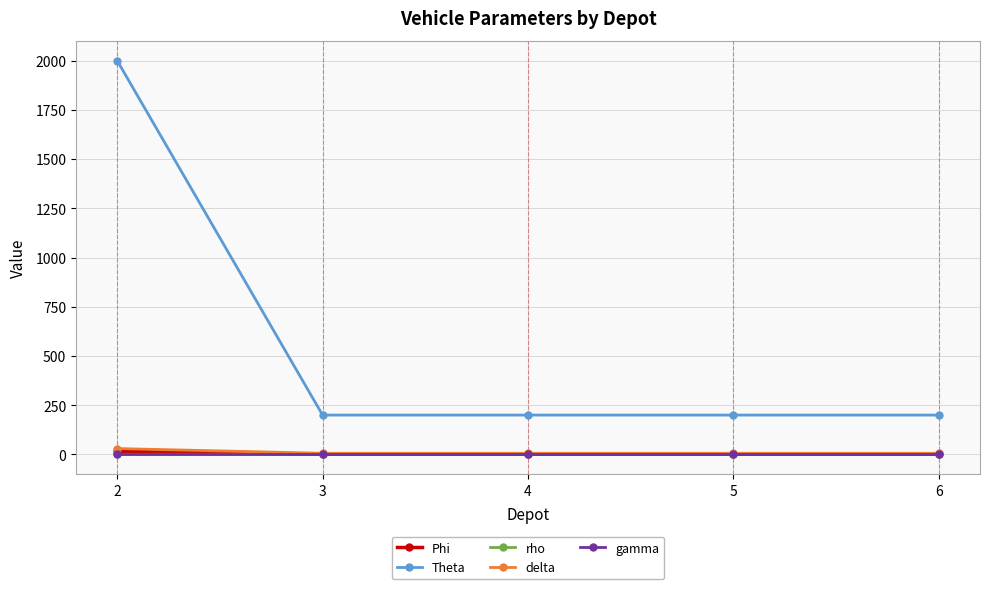

True or false: Theta has more than 1 points higher than both neighbors.

False